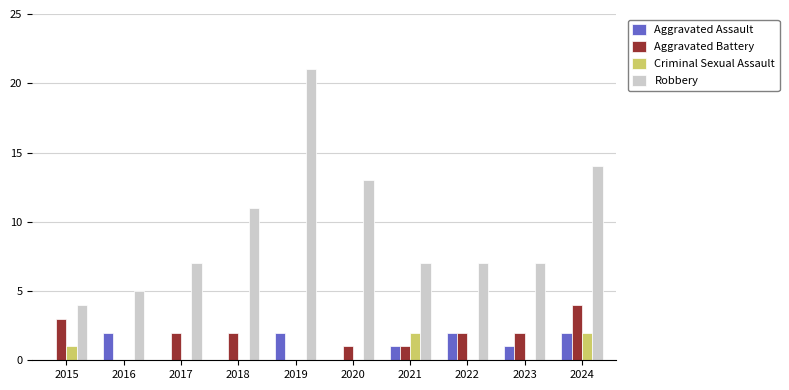

True or false: Aggravated Battery has a value of 5 at 2015.

False